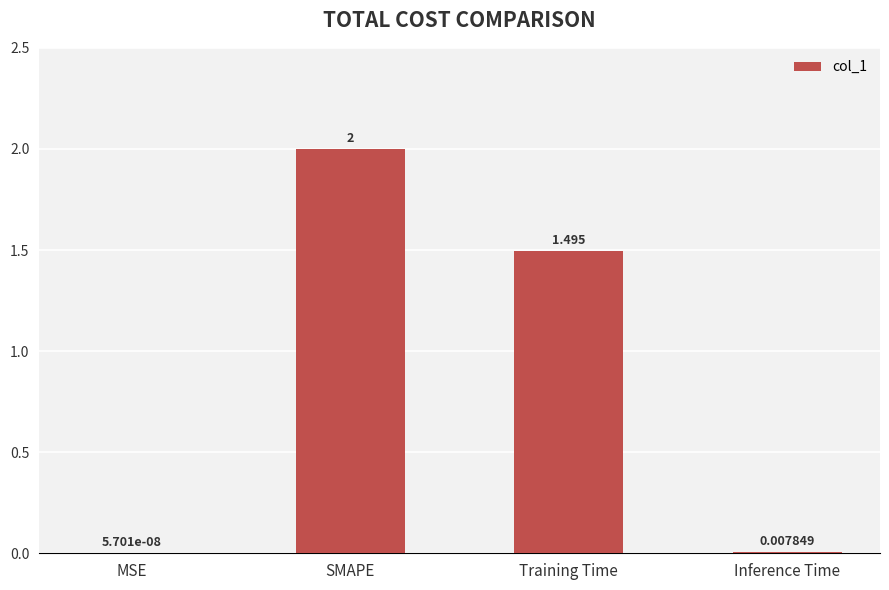

Where does the data first go above 1?

SMAPE